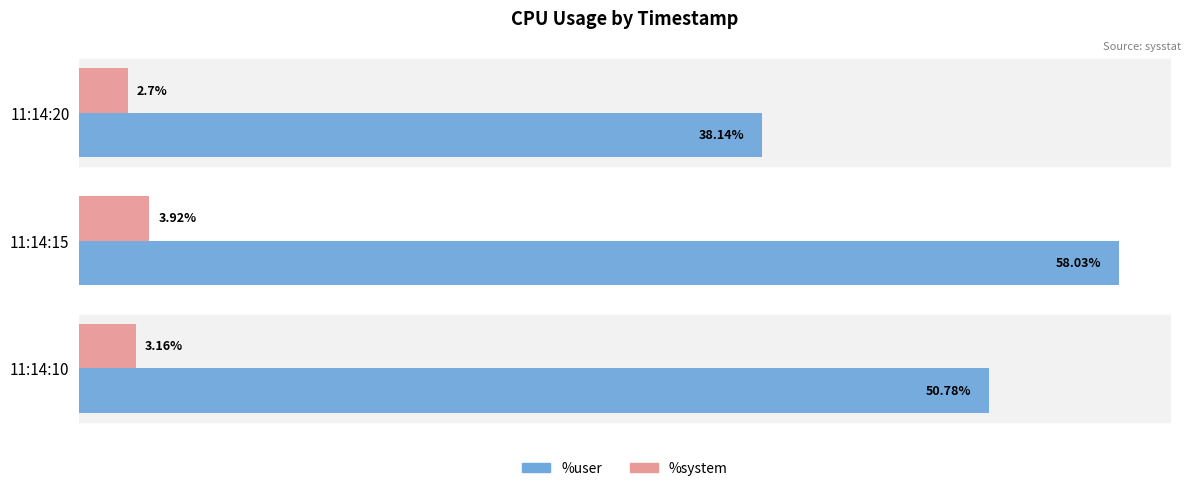

Is the value of %system at 11:14:20 greater than the value of %user at 11:14:10?

No